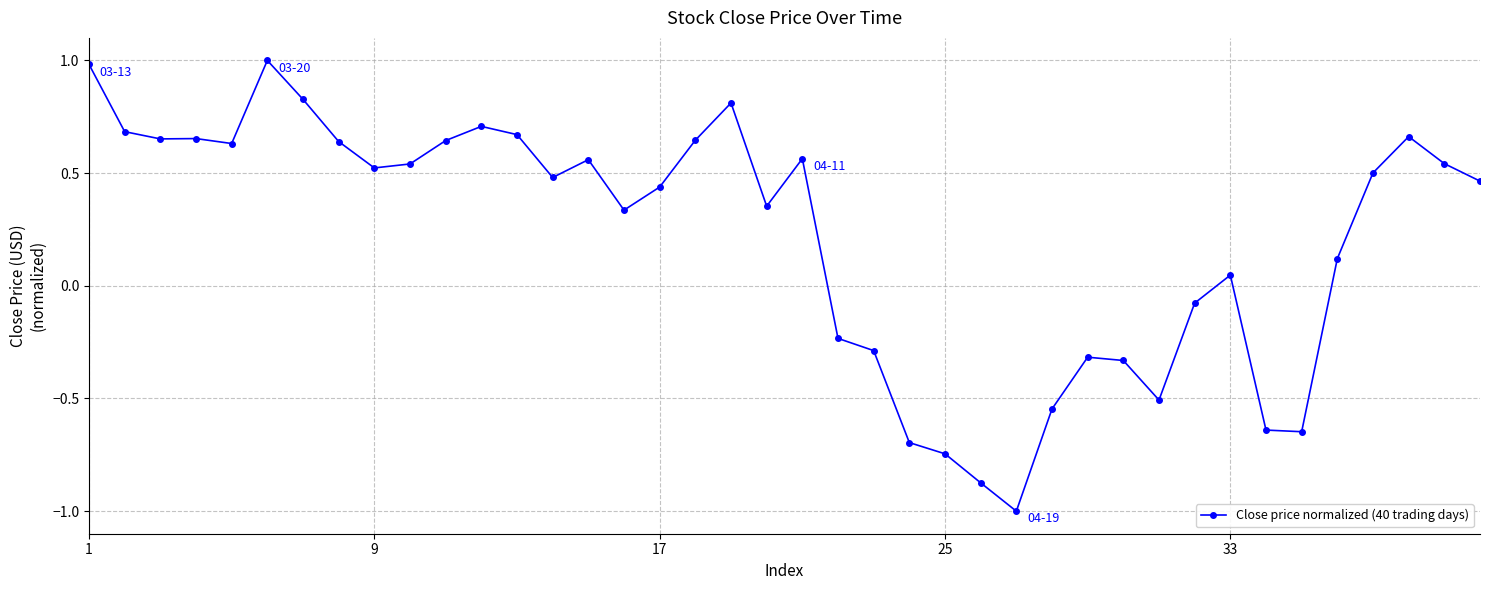

What is the sum of all values?

8.8